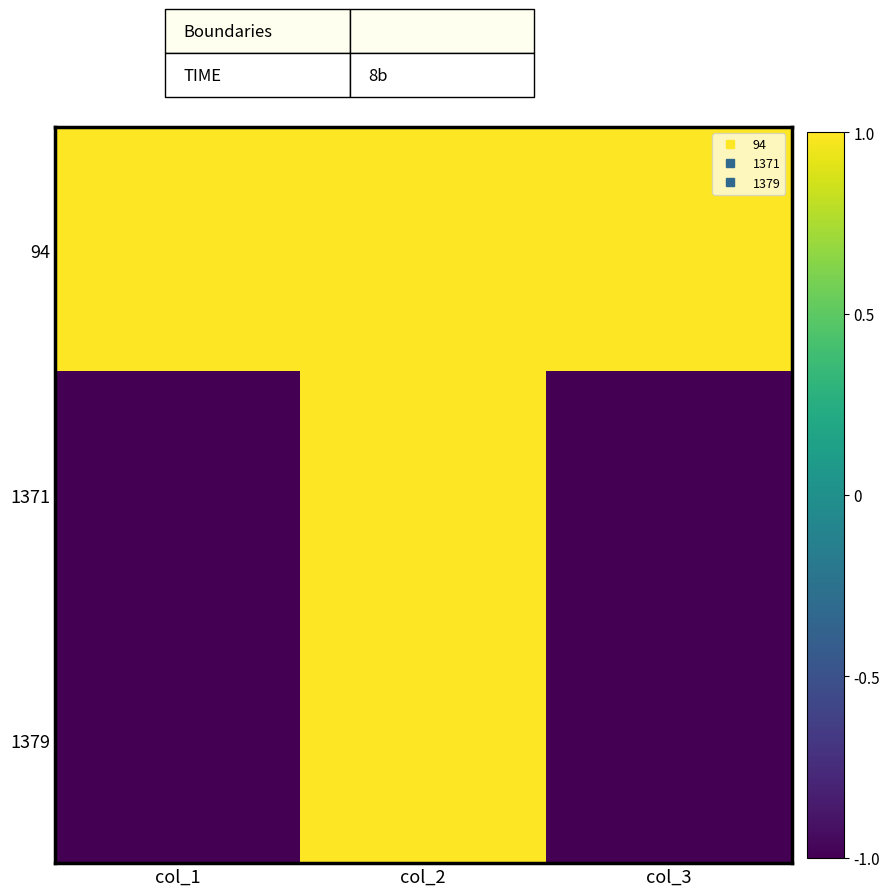

Reading right to left, extract all data points from this chart.

94: col_3=1	col_2=1	col_1=1
1371: col_3=-1	col_2=1	col_1=-1
1379: col_3=-1	col_2=1	col_1=-1